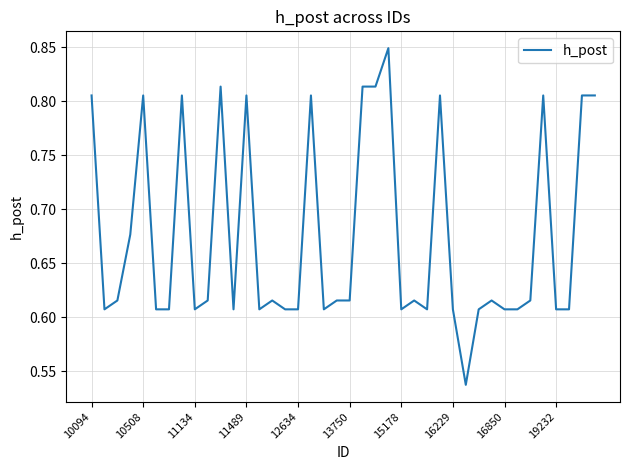

Does the chart display data point markers on the line(s)?

No